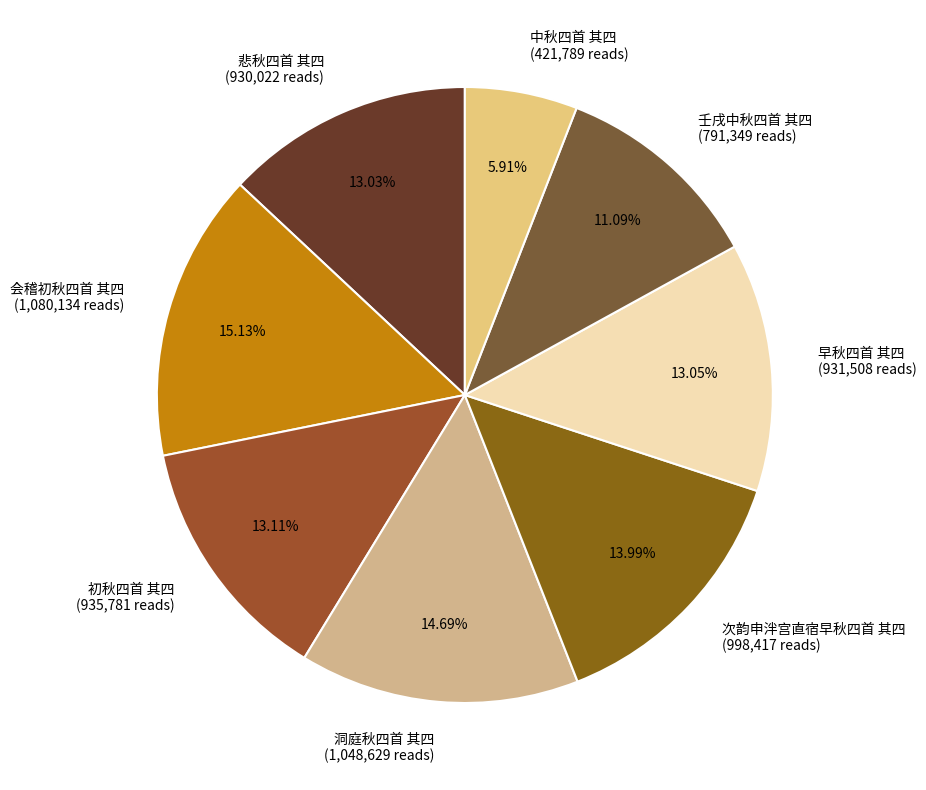

The 洞庭秋四首 其四 slice represents 15% of the pie. True or false?

True